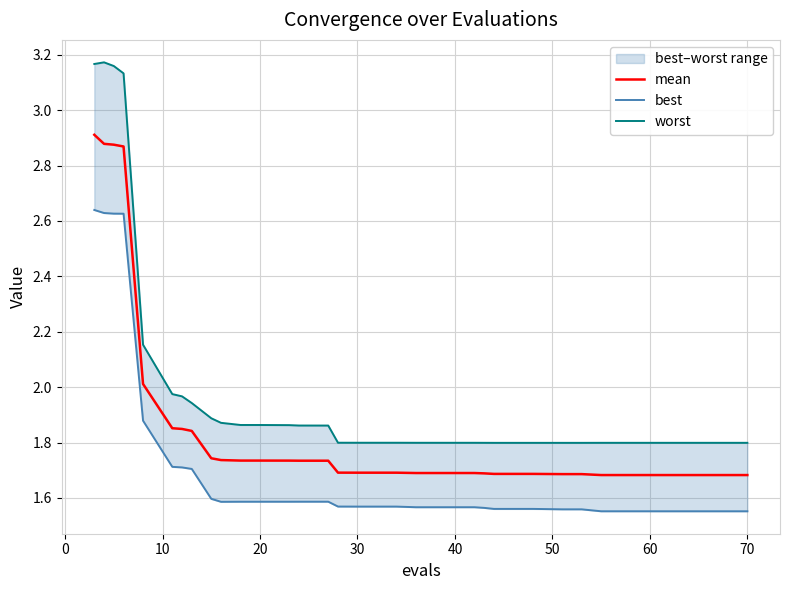

How many lines are shown in the chart?

3